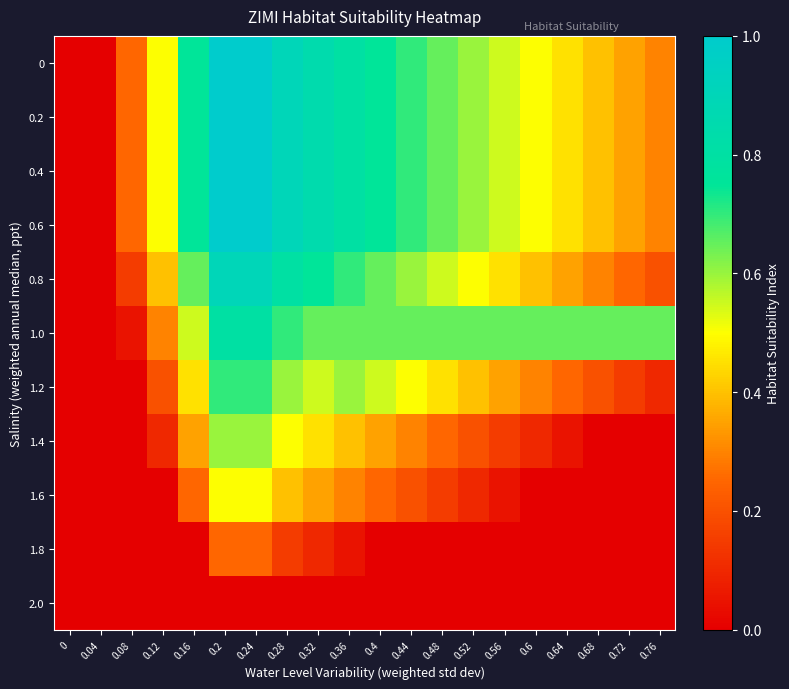

What is the difference between the highest and lowest values at 0.44?

0.7